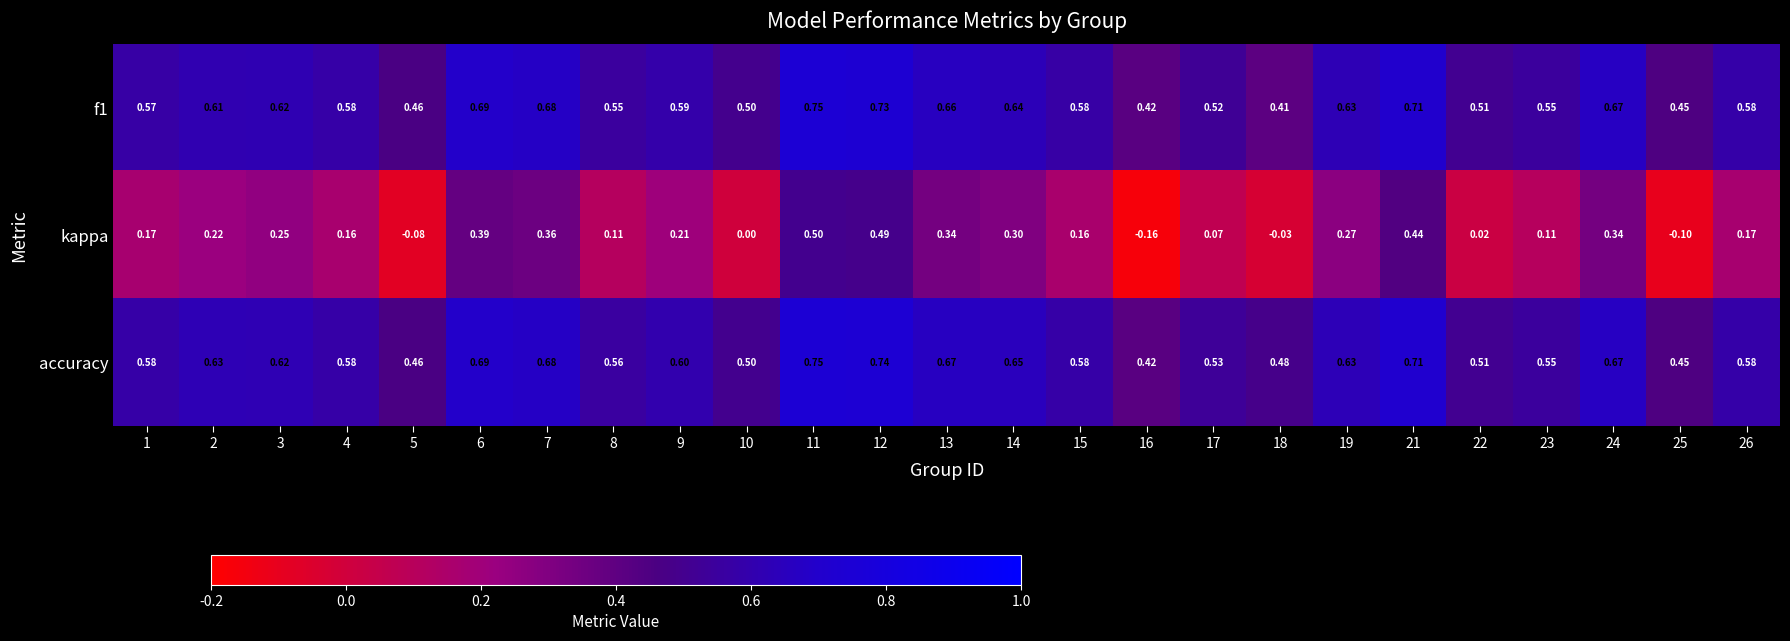

Is the value of accuracy at 3 greater than the value of f1 at 9?

Yes